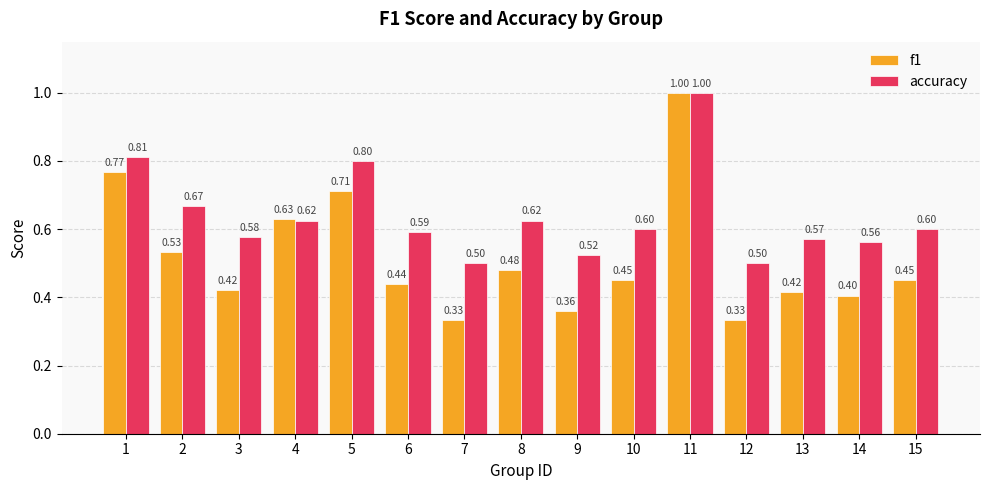

What is the sum of all accuracy values?

9.6